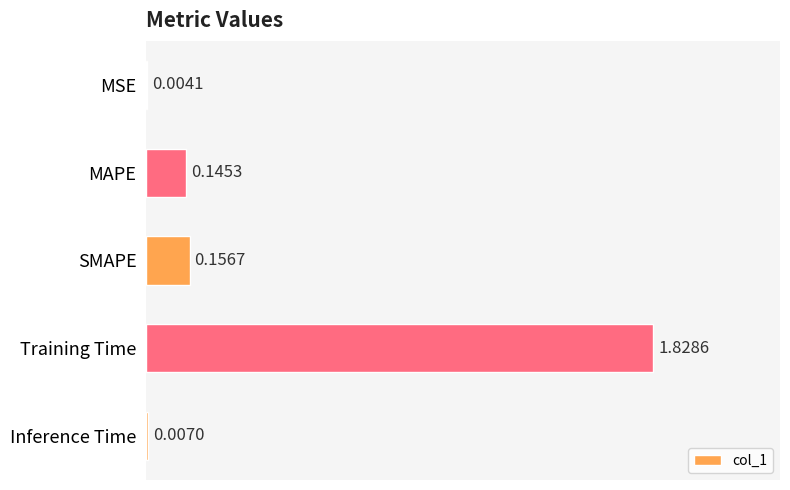

Where is the data nearest to the value 0?

MSE